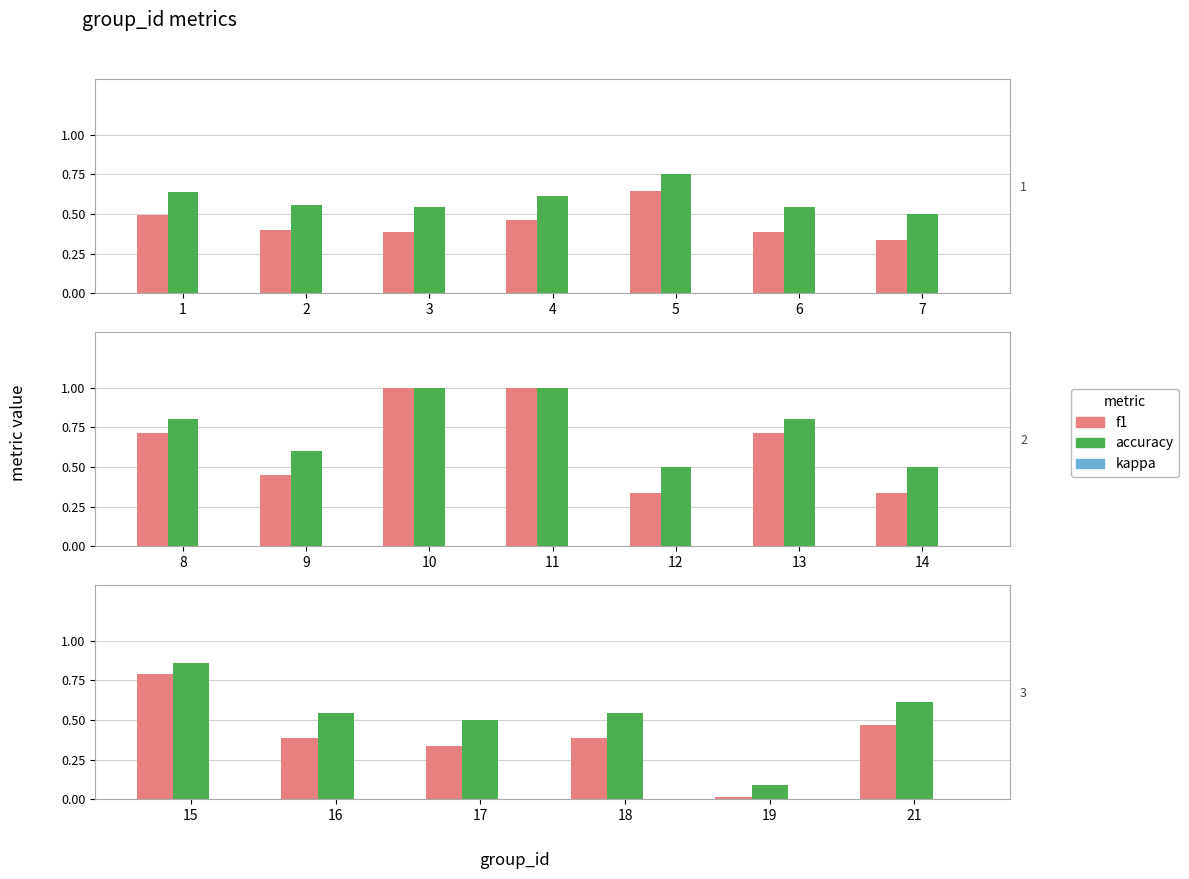

Which has a higher value, 15 or 21?

15